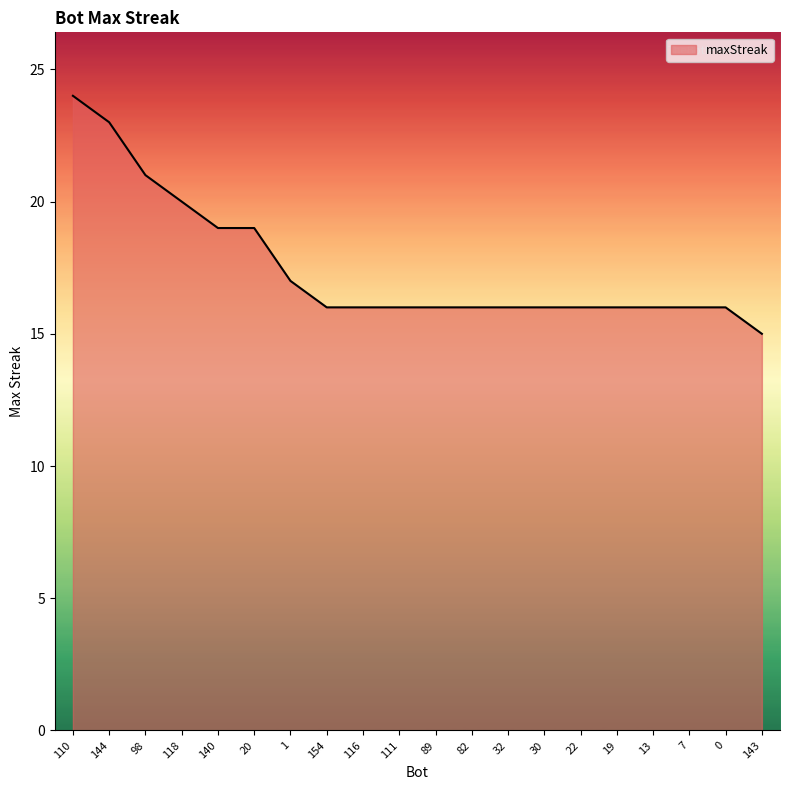

Which has a higher value, 144 or 82?

144